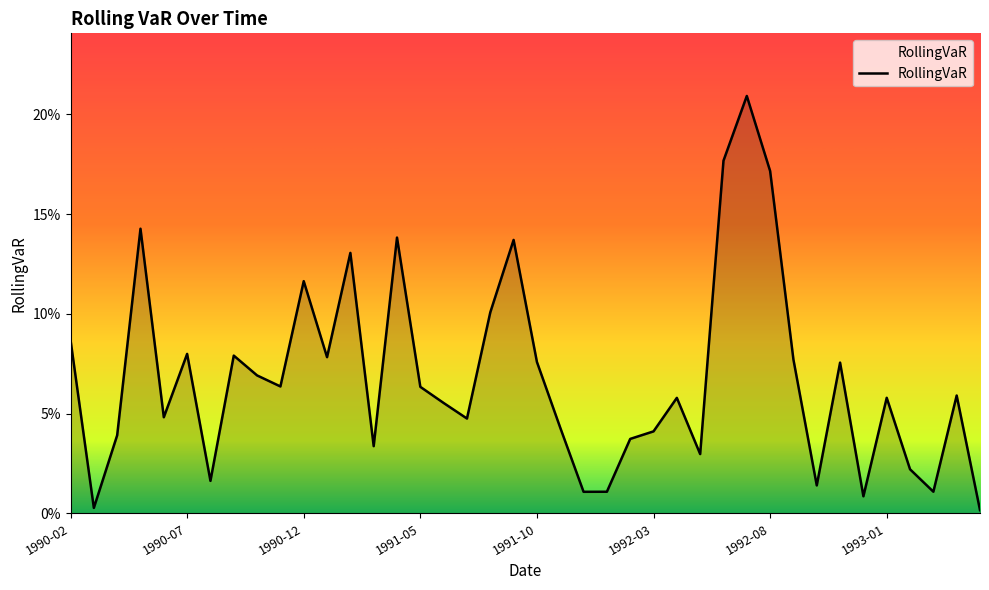

Reading left to right, what are all the values shown in this chart?

1990-02=0.1	1990-03=0.0	1990-04=0.0	1990-05=0.1	1990-06=0.0	1990-07=0.1	1990-08=0.0	1990-09=0.1	1990-10=0.1	1990-11=0.1	1990-12=0.1	1991-01=0.1	1991-02=0.1	1991-03=0.0	1991-04=0.1	1991-05=0.1	1991-06=0.1	1991-07=0.0	1991-08=0.1	1991-09=0.1	1991-10=0.1	1991-11=0.0	1991-12=0.0	1992-01=0.0	1992-02=0.0	1992-03=0.0	1992-04=0.1	1992-05=0.0	1992-06=0.2	1992-07=0.2	1992-08=0.2	1992-09=0.1	1992-10=0.0	1992-11=0.1	1992-12=0.0	1993-01=0.1	1993-02=0.0	1993-03=0.0	1993-04=0.1	1993-05=0.0